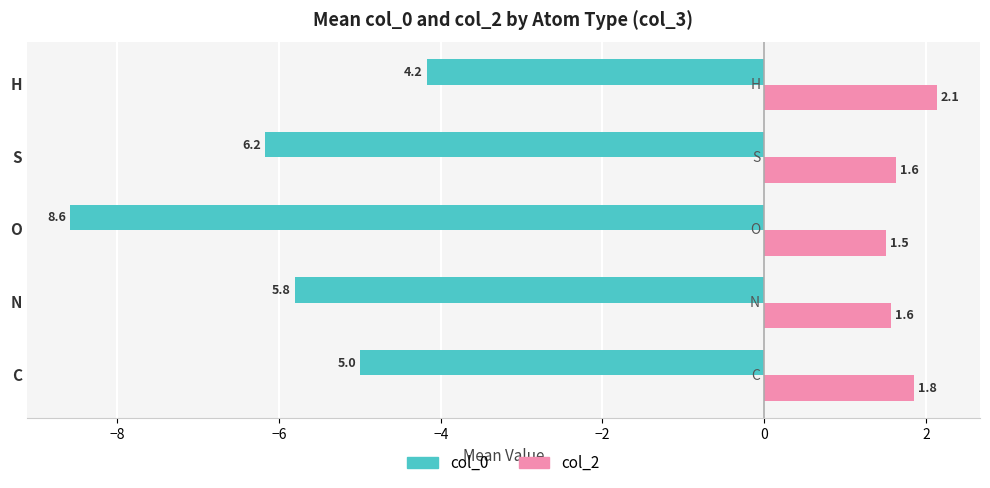

At which category is the sum across all series the highest?

H